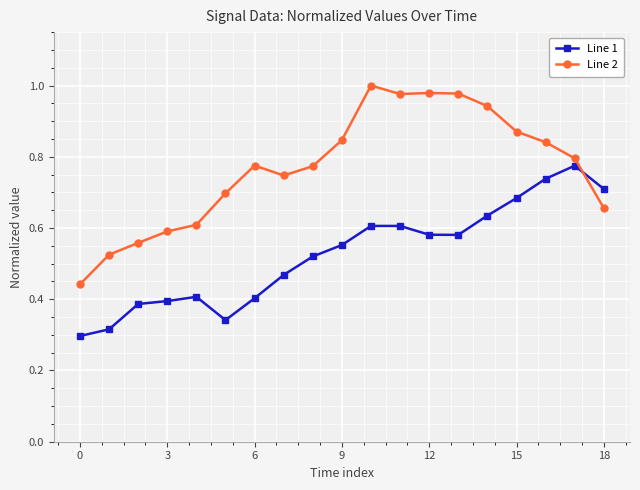

At how many categories does at least one series exceed 0?

19